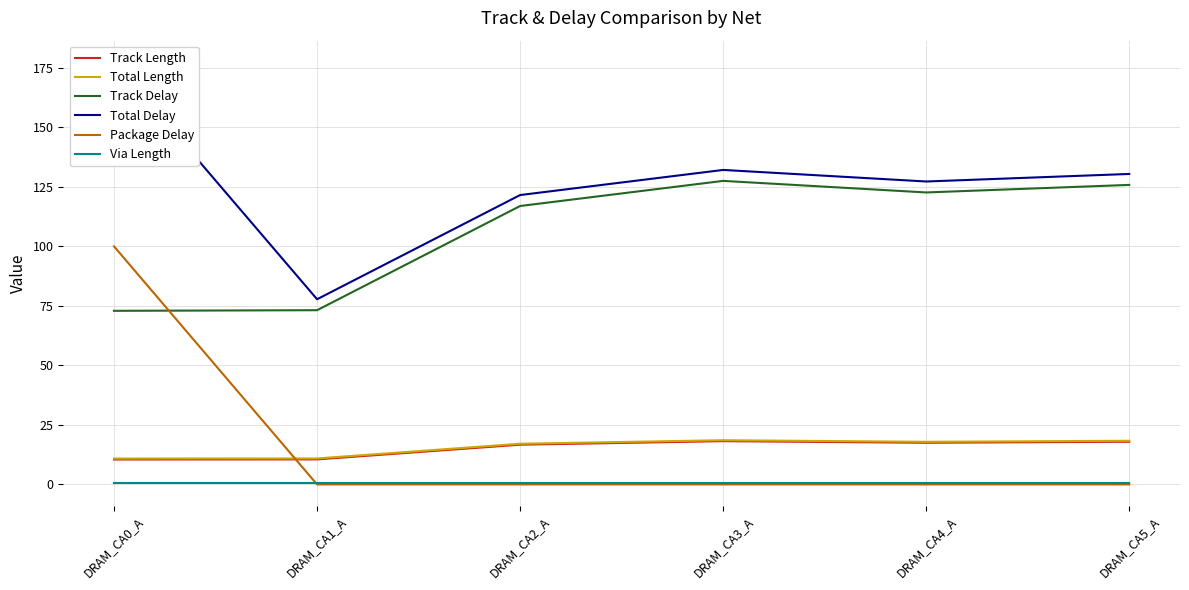

Rank the series at DRAM_CA1_A from lowest to highest value.

Package Delay, Via Length, Track Length, Total Length, Track Delay, Total Delay